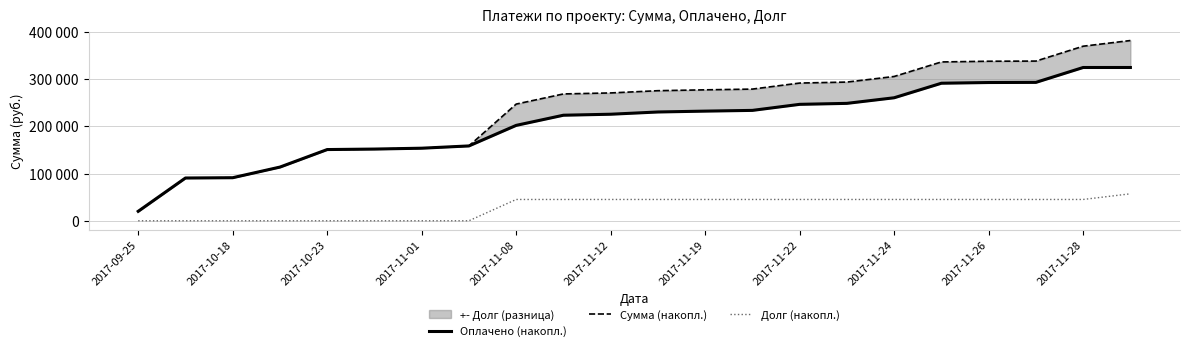

The Оплачено (накопл.) series shows 213619 at 2017-11-01. True or false?

False